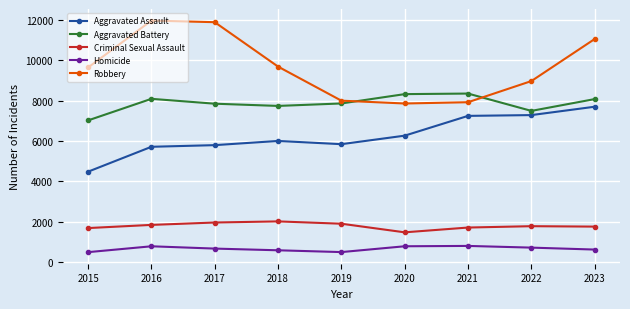

True or false: Homicide has more than 1 interior local peaks.

True